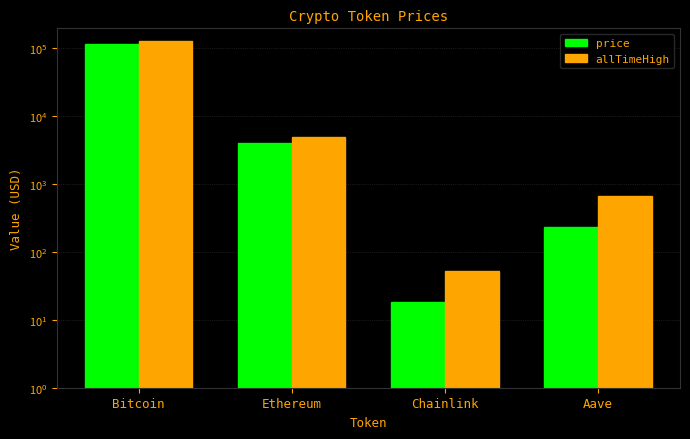

Reading right to left, extract all data points from this chart.

price: 233.8	18.1	4079.2	113713.0
allTimeHigh: 661.7	52.7	4946.1	126080.0